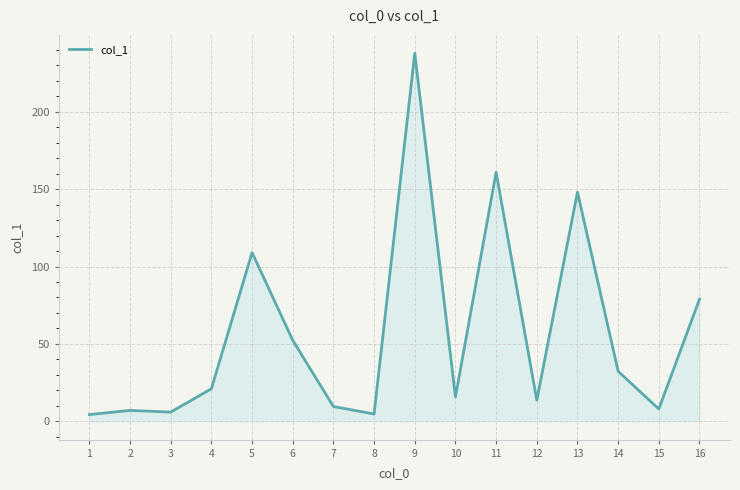

What is the change in value from 8 to 9?

+233.1